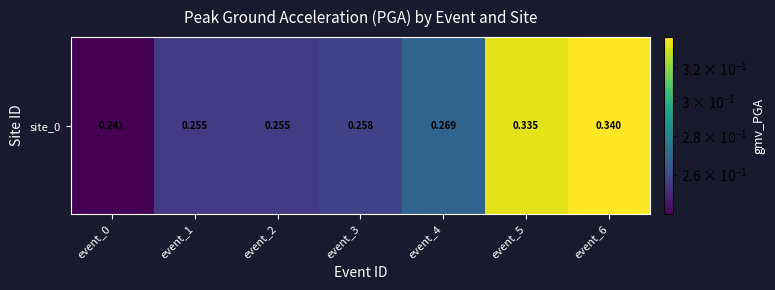

True or false: the data shows 0.3 at event_5.

True